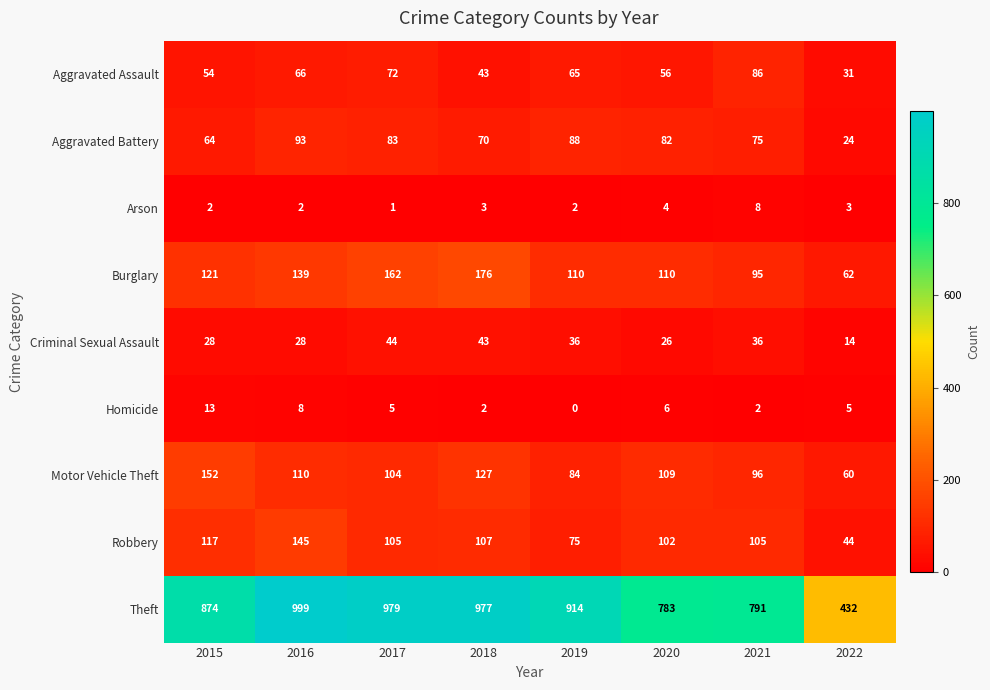

Which series has the largest range (max minus min)?

Theft